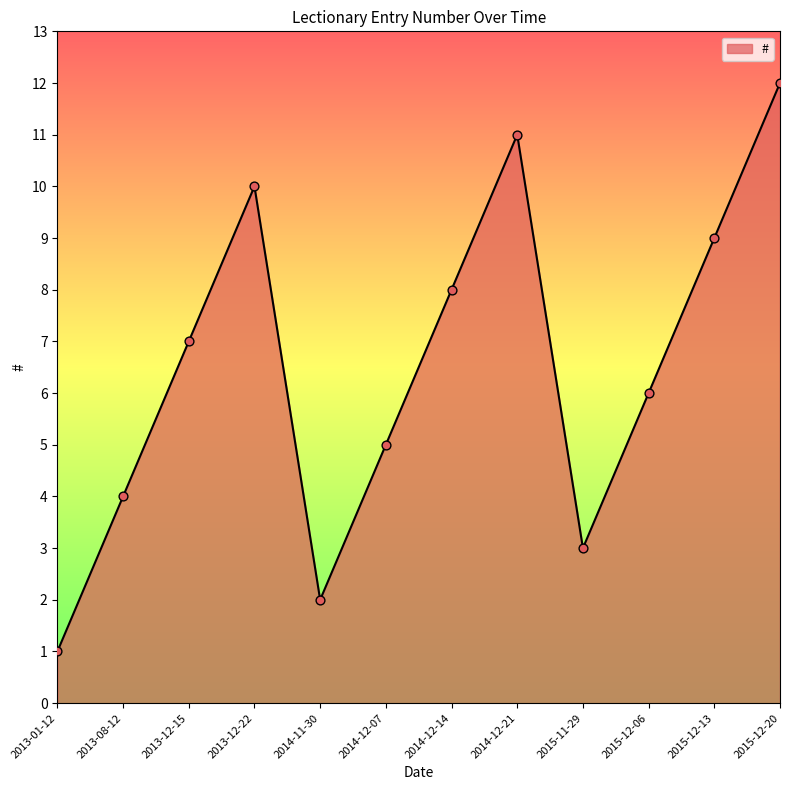

What is the change in value from 2014-11-30 to 2015-12-13?

+7